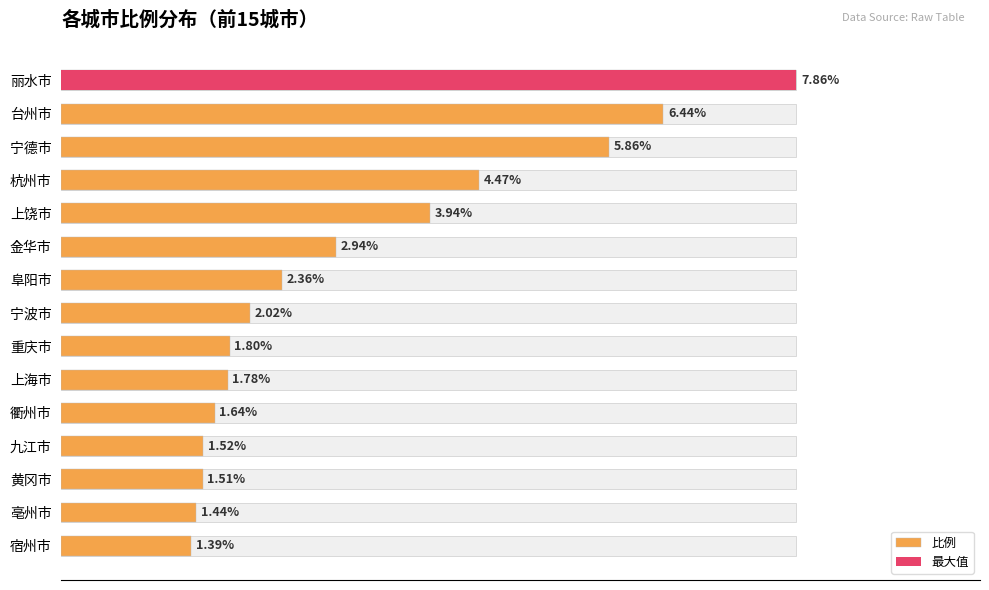

What is the value of the 12th bar from the left?

1.5